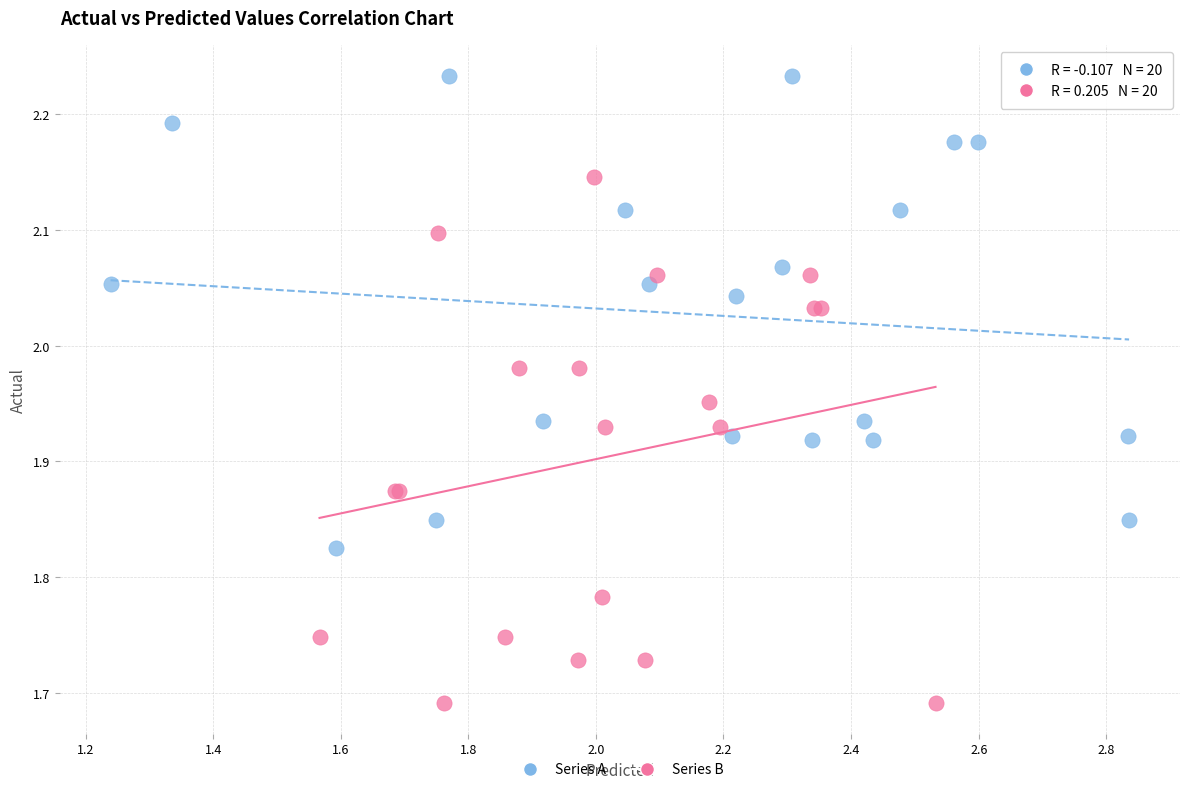

What are all the series names shown in the legend?

Series A, Series B